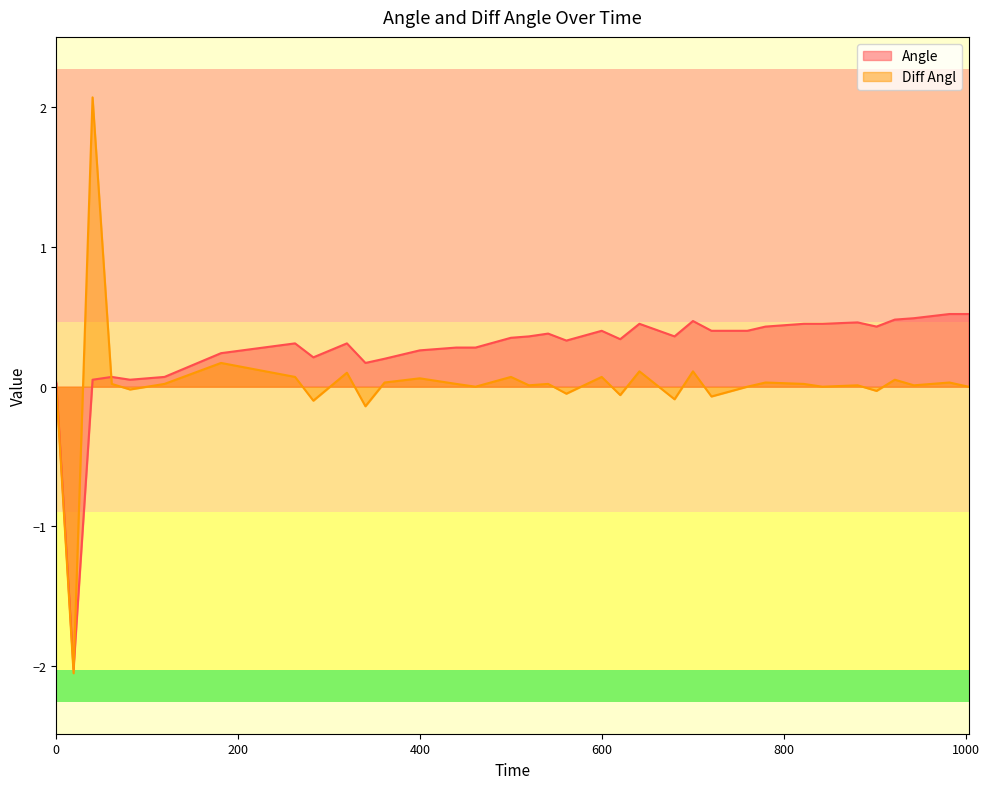

What are all the series names shown in the legend?

Angle, Diff Angl